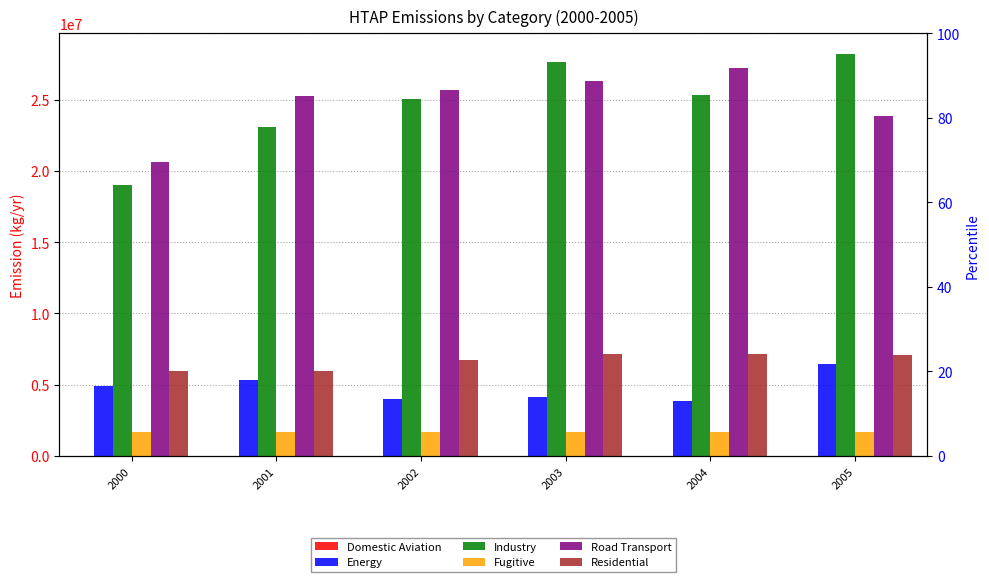

Which series has the largest total across all categories?

Road Transport